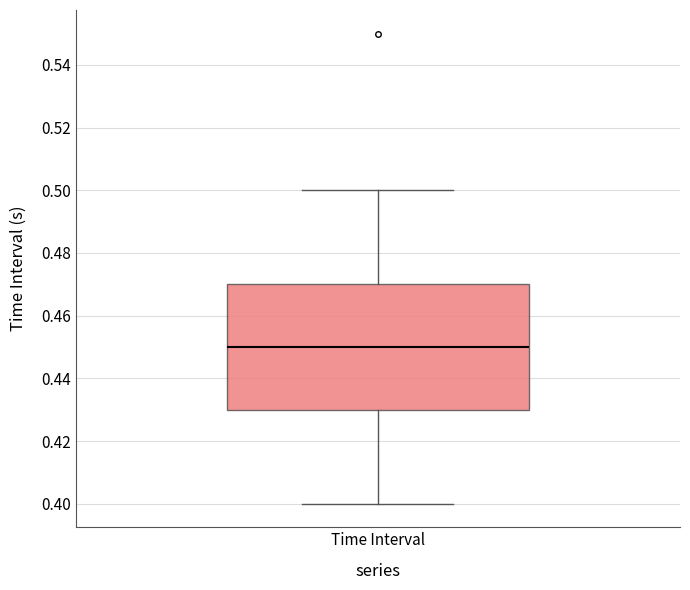

Where is the lower edge of the box for Time Interval on the y-axis? The values are not printed on the chart, so give them approximately, as read against the axis.

0.43